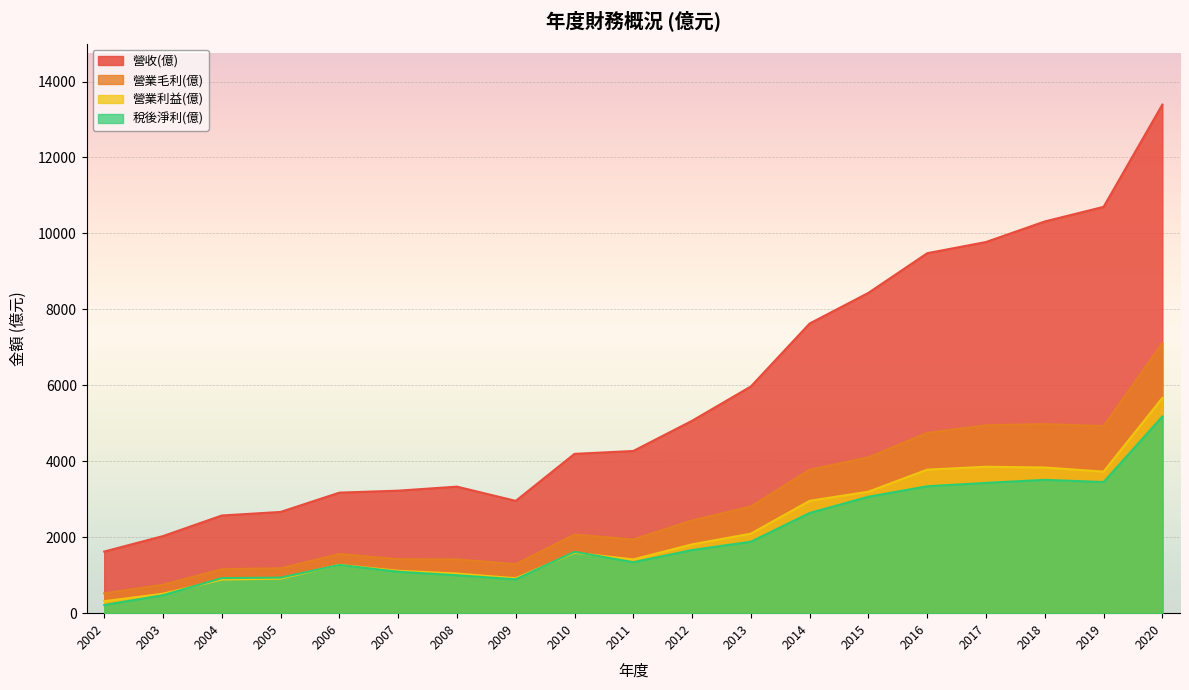

What is the value of the 營業毛利(億) point at the 17th from the left?

4979